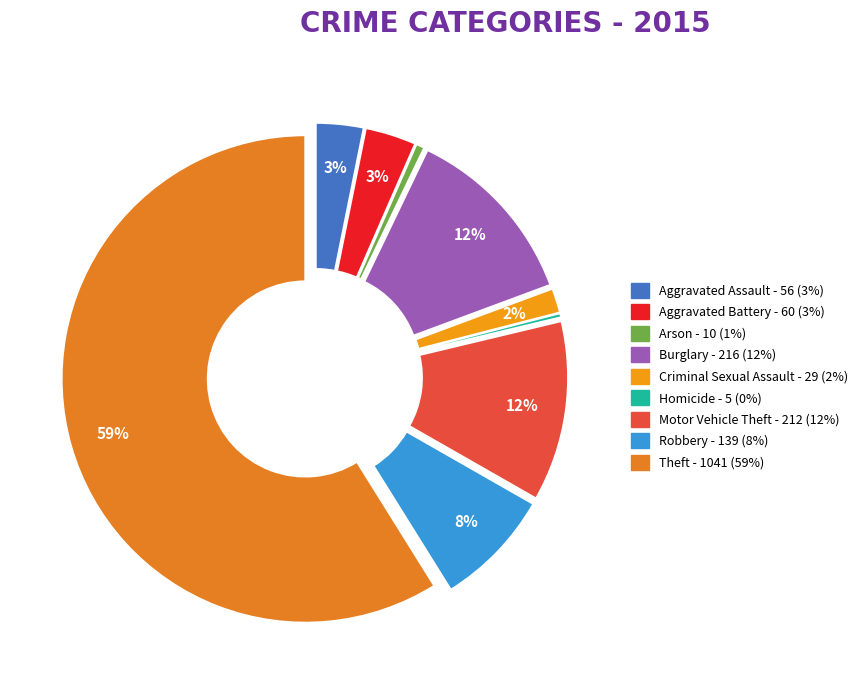

Rank the categories by value from highest to lowest.

Theft, Burglary, Motor Vehicle Theft, Robbery, Aggravated Battery, Aggravated Assault, Criminal Sexual Assault, Arson, Homicide